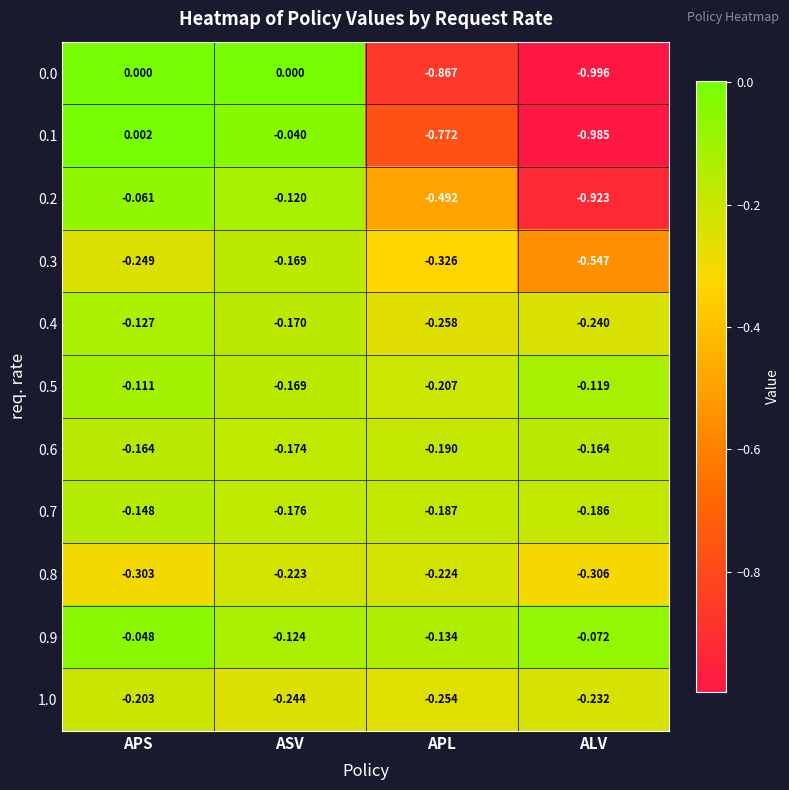

At which label does 0.3 reach its peak?

ASV